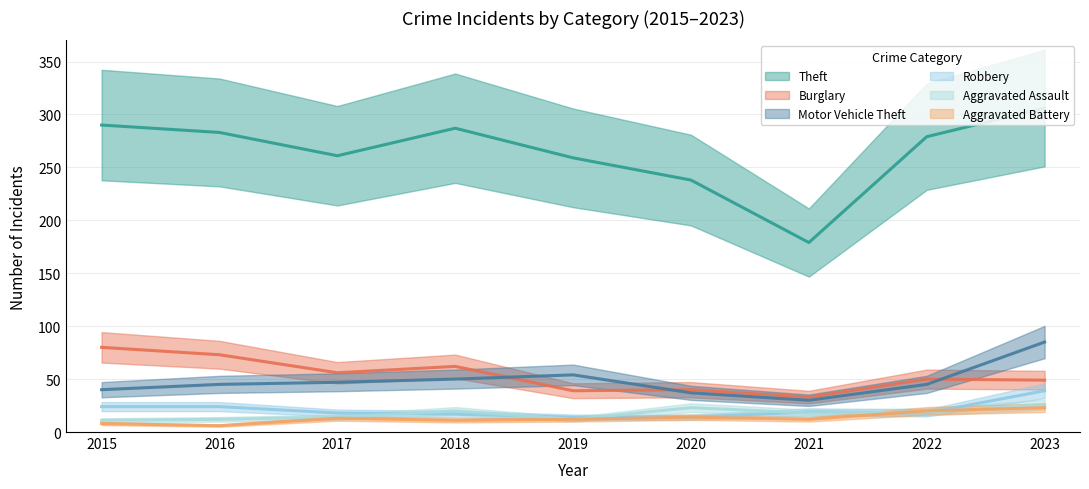

Where is Aggravated Battery nearest to the value 14?

2020